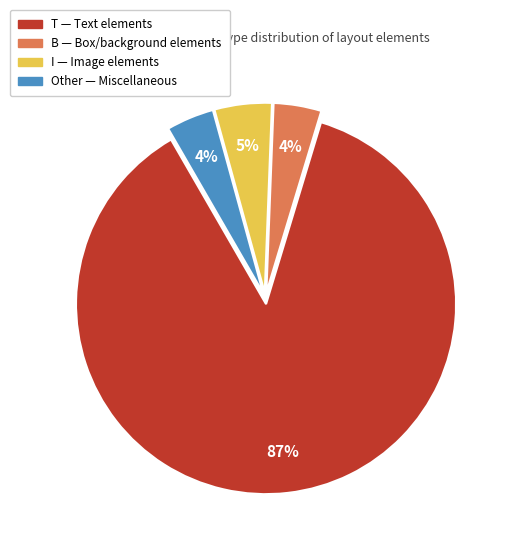

Is there a majority slice in this chart?

Yes